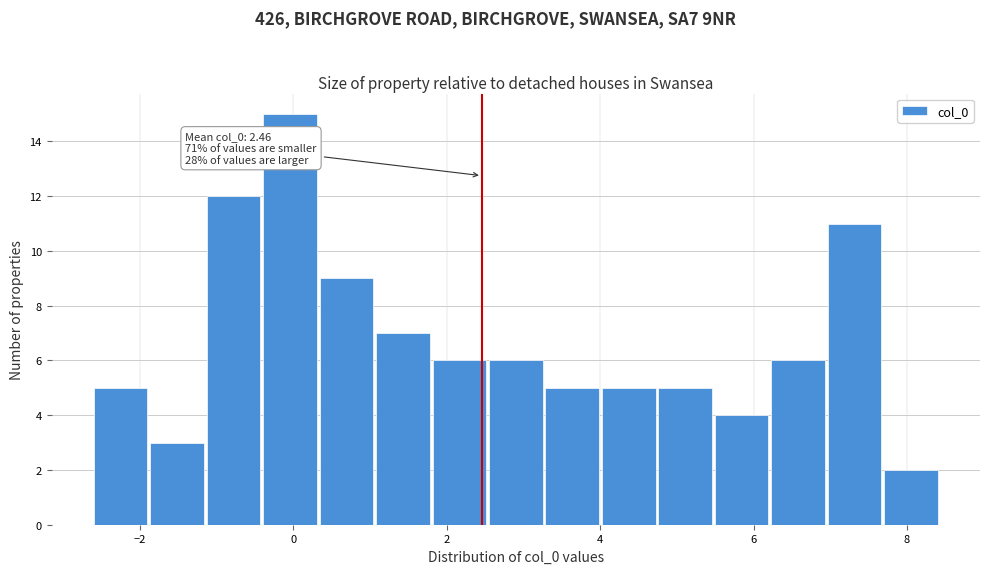

Around what value on the x-axis is the tallest bar? Give the approximate position of its centre, as read against the axis.

0.0